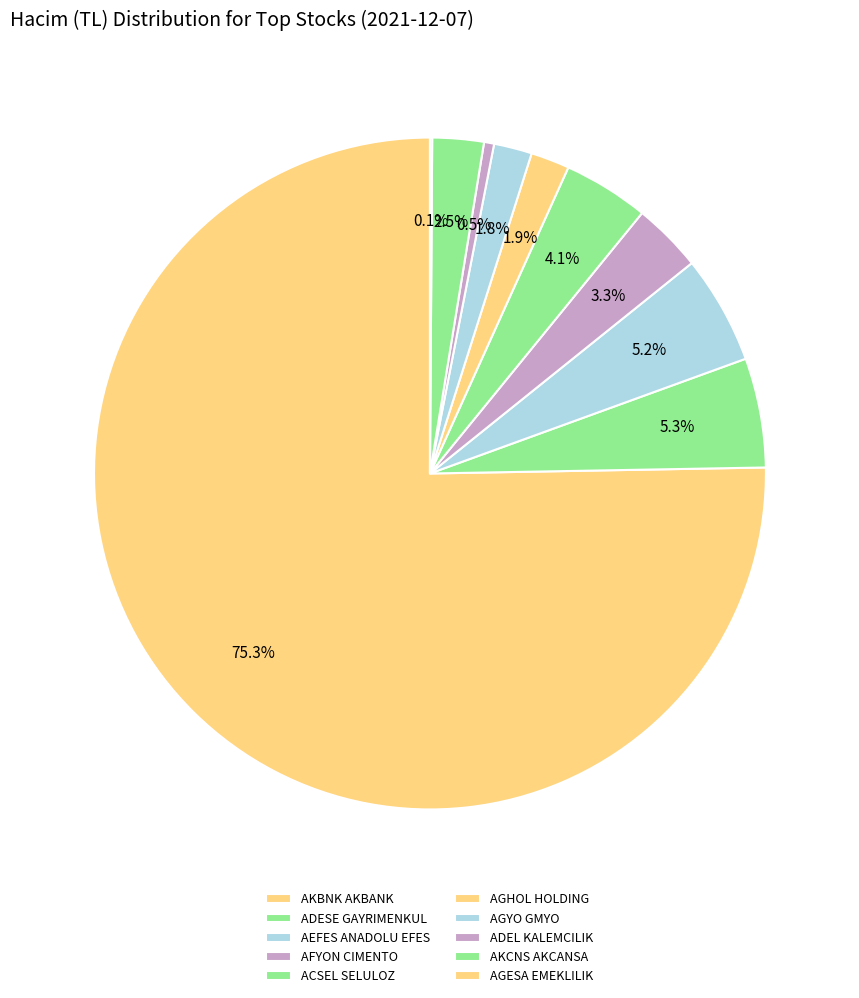

Rank the categories by value from lowest to highest.

AGESA, ADEL, AGYO, AGHOL, AKCNS, AFYON, ACSEL, AEFES, ADESE, AKBNK